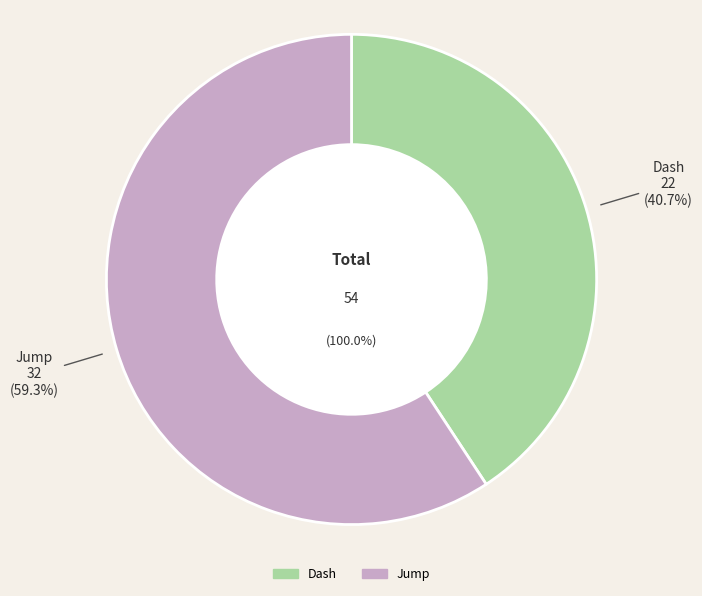

How many segments does this pie chart have?

2